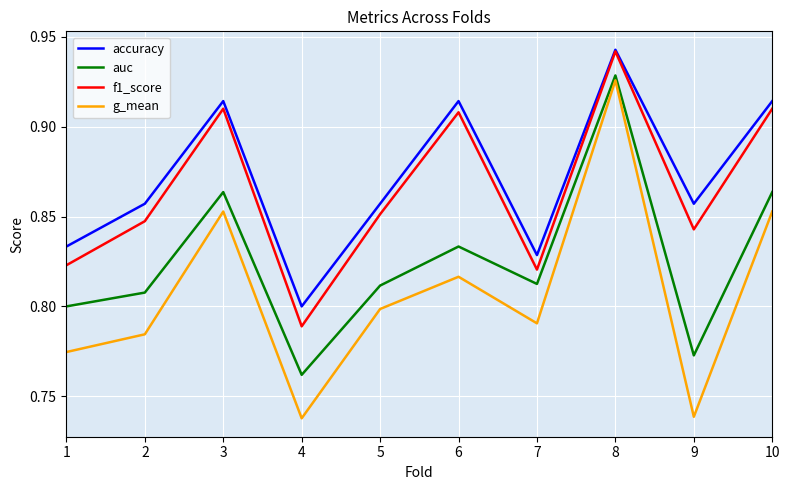

Does the chart have visible grid lines?

Yes